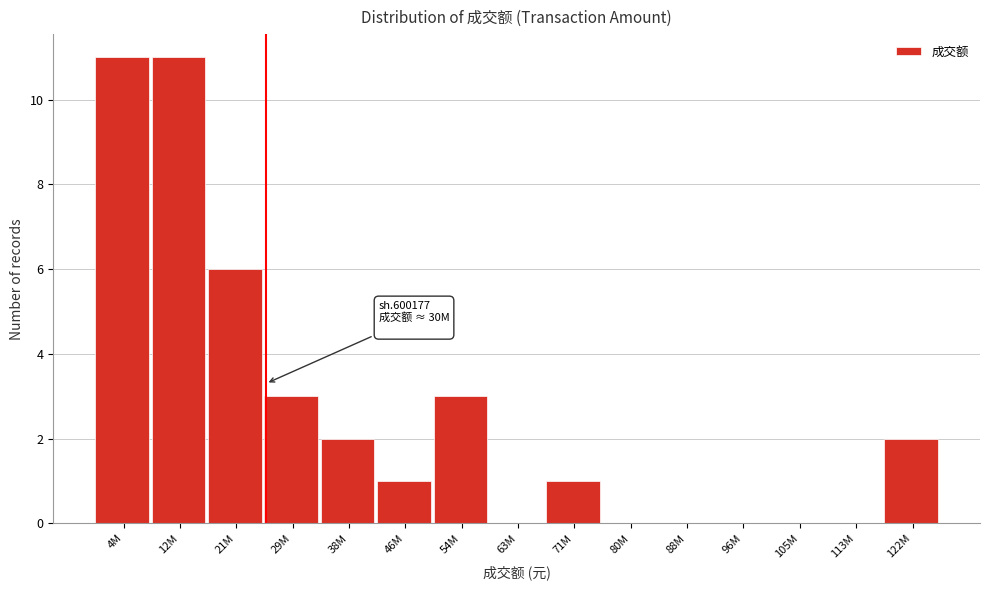

Reading left to right, what are all the values shown in this chart?

4M=11	12M=11	21M=6	29M=3	38M=2	46M=1	54M=3	63M=0	71M=1	80M=0	88M=0	96M=0	105M=0	113M=0	122M=2